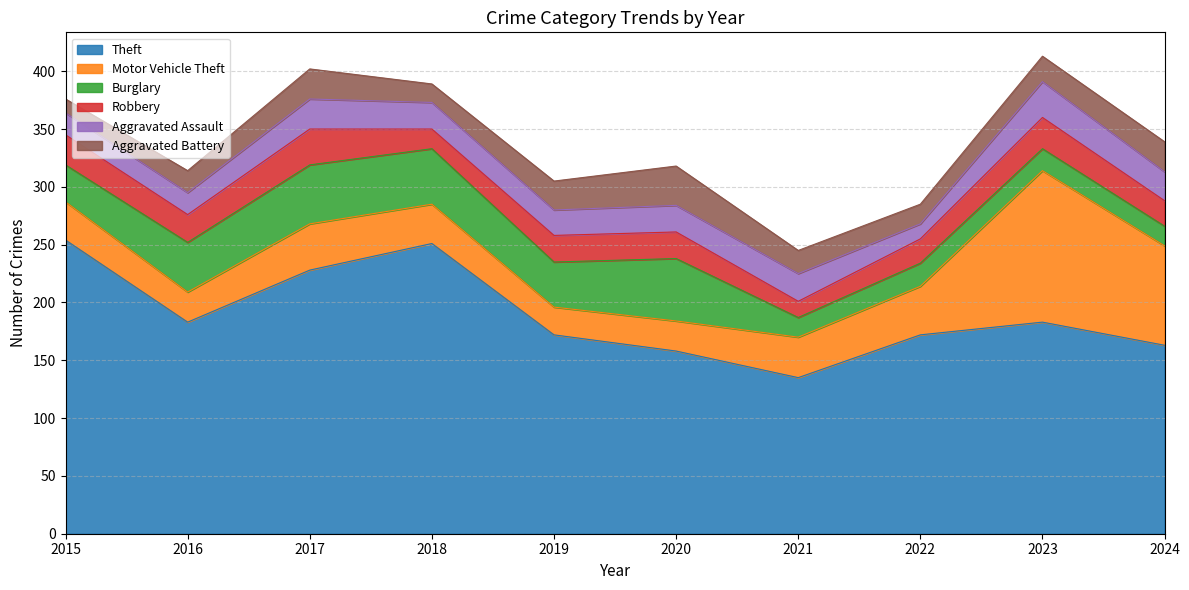

Rank the series by their maximum value, from lowest to highest.

Robbery, Aggravated Assault, Aggravated Battery, Burglary, Motor Vehicle Theft, Theft